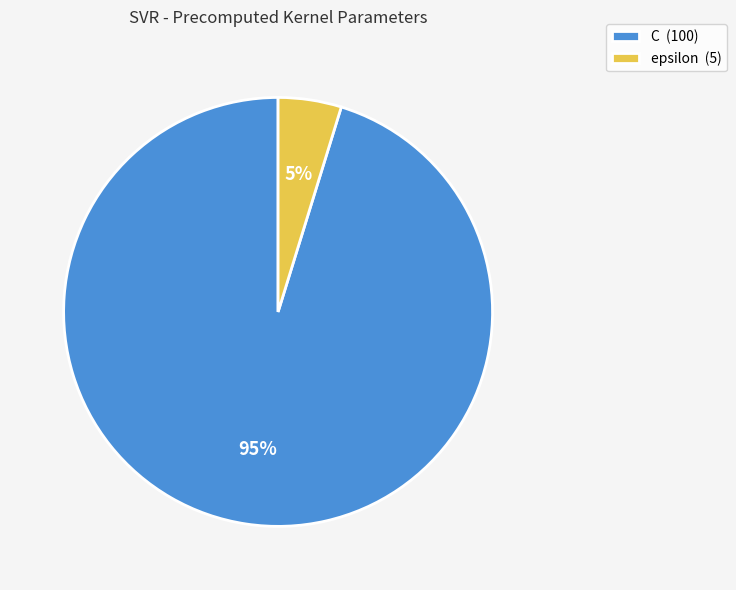

Is the sum of epsilon (5) and C (100) greater than half?

Yes